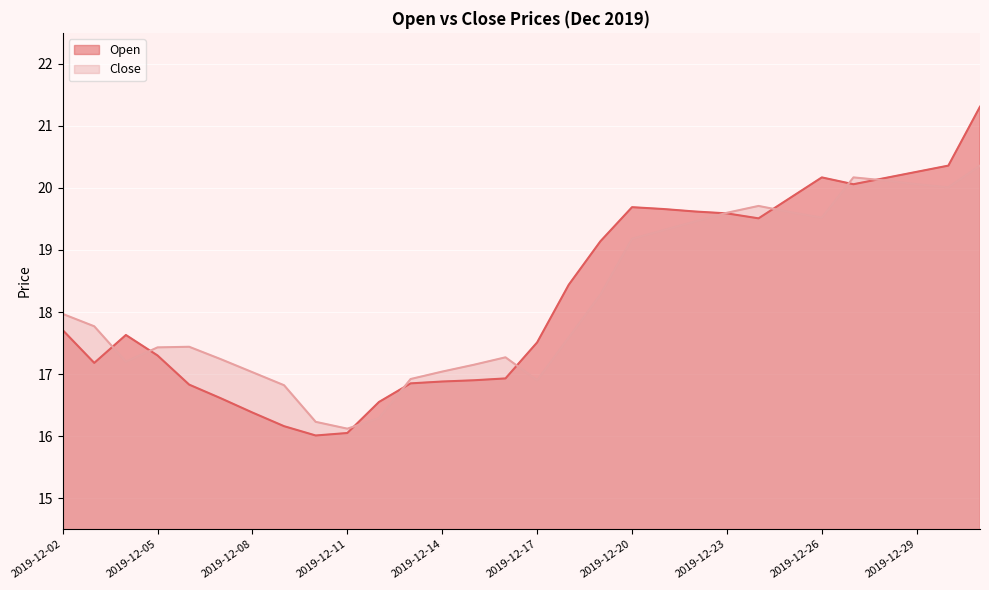

Does the chart display data point markers on the line(s)?

No